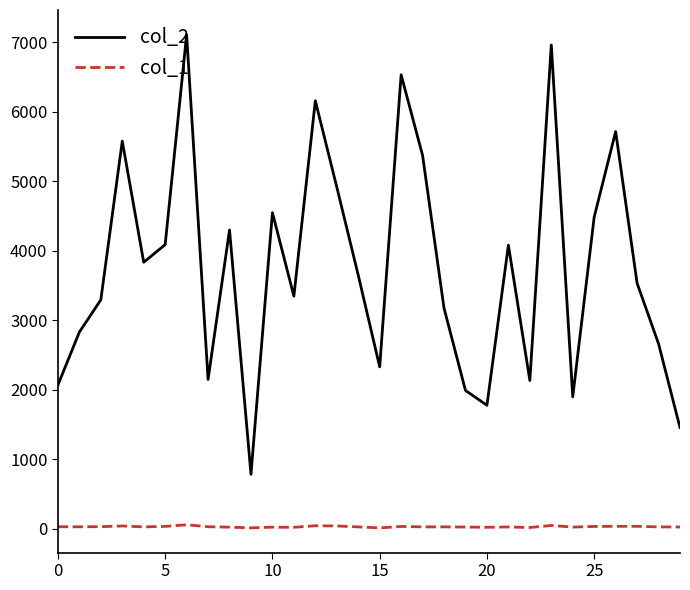

What is the maximum value shown in the chart?

7108